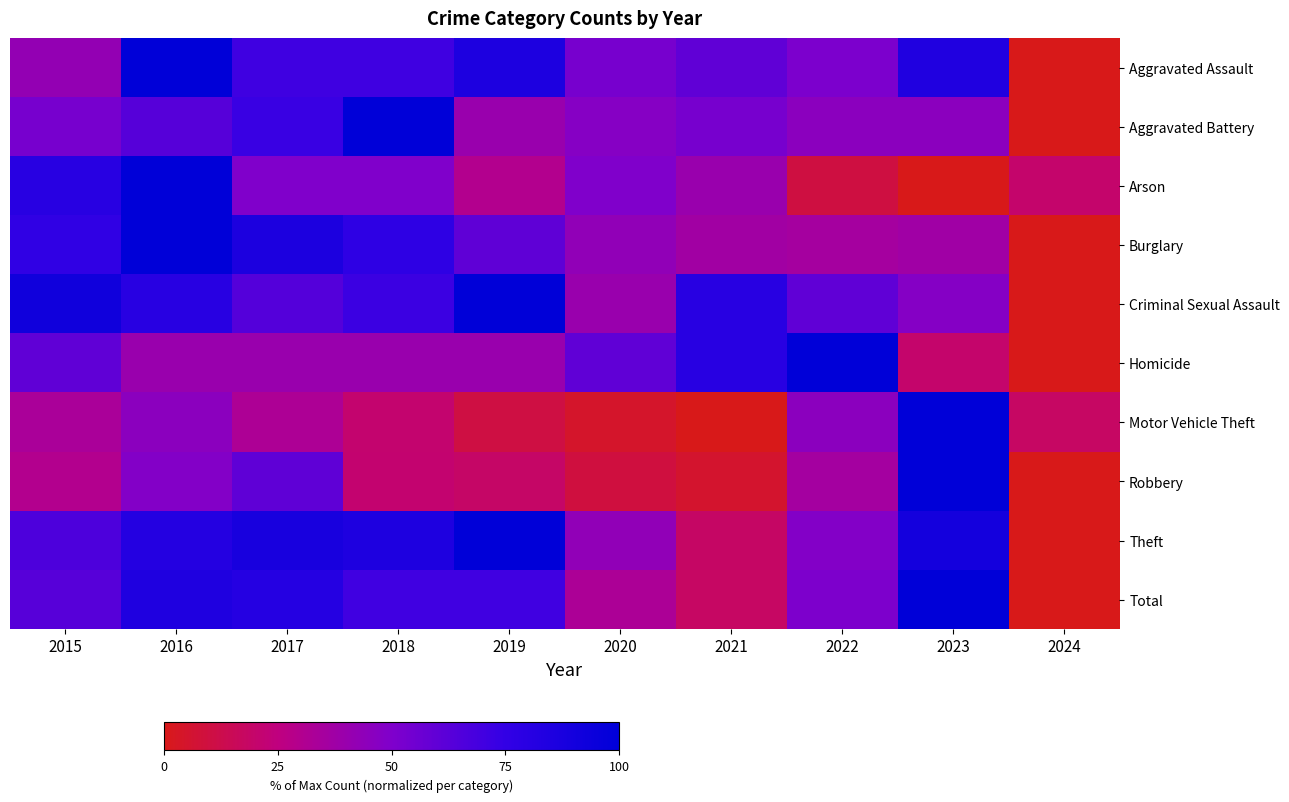

What is the difference between the highest and lowest values at 2021?

80.0